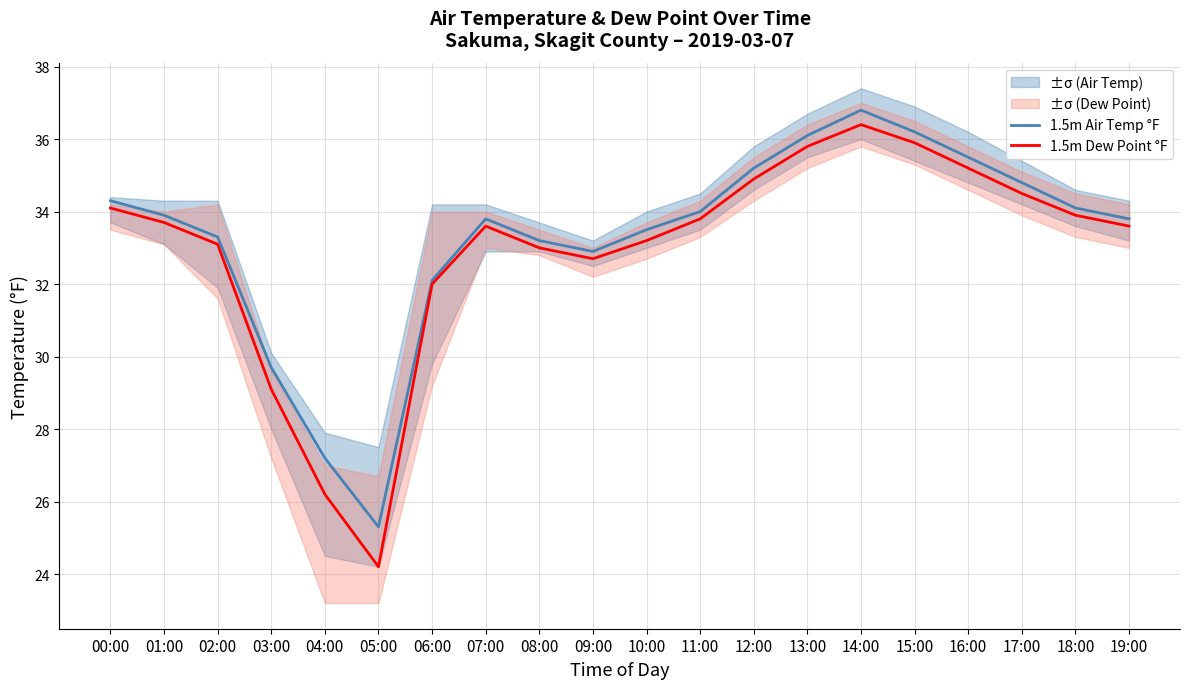

What is the sum of the 1.5m Dew Point °F values at 17:00 and 00:00?

68.6